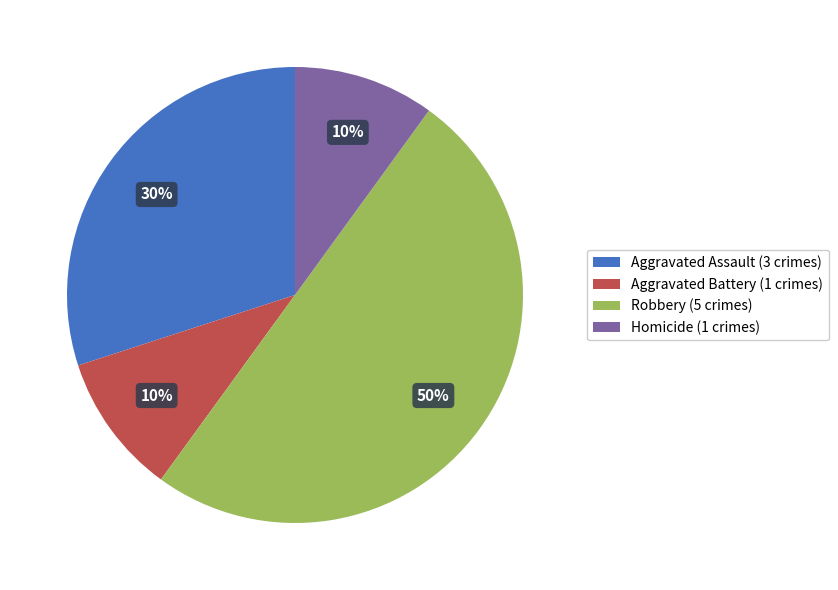

What is the ratio of the value at Aggravated Assault to the value at Robbery?

0.6